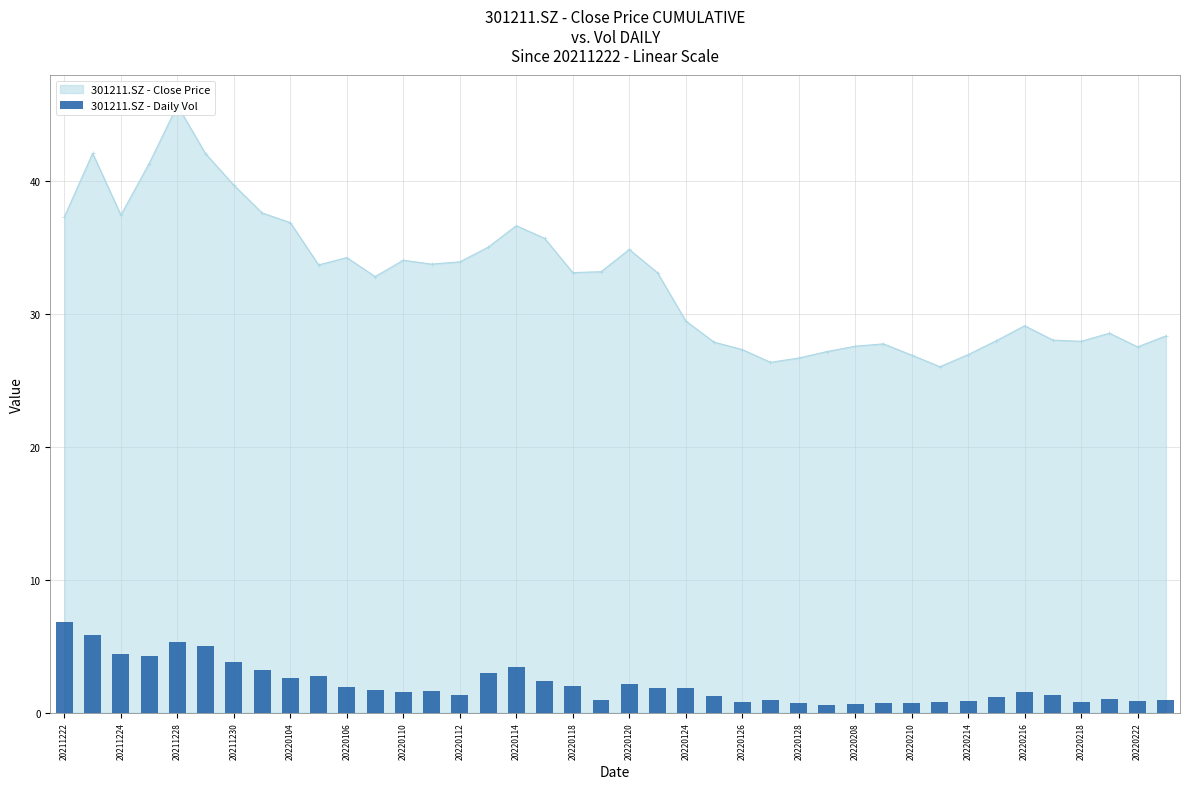

At which label does the data first exceed 1?

20211222